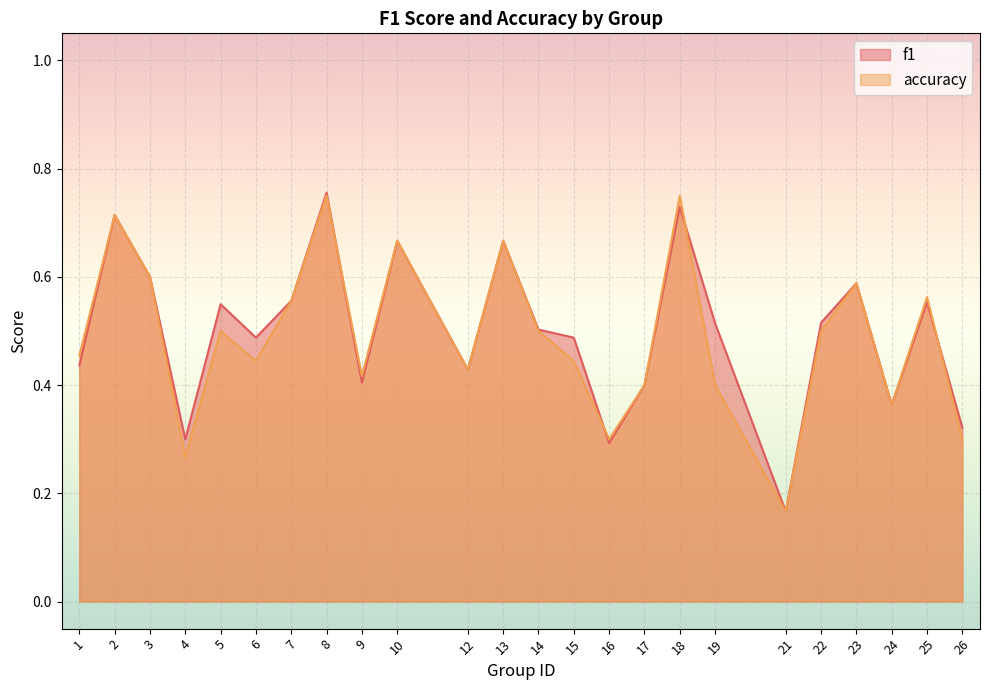

How many times do accuracy and f1 cross each other?

4